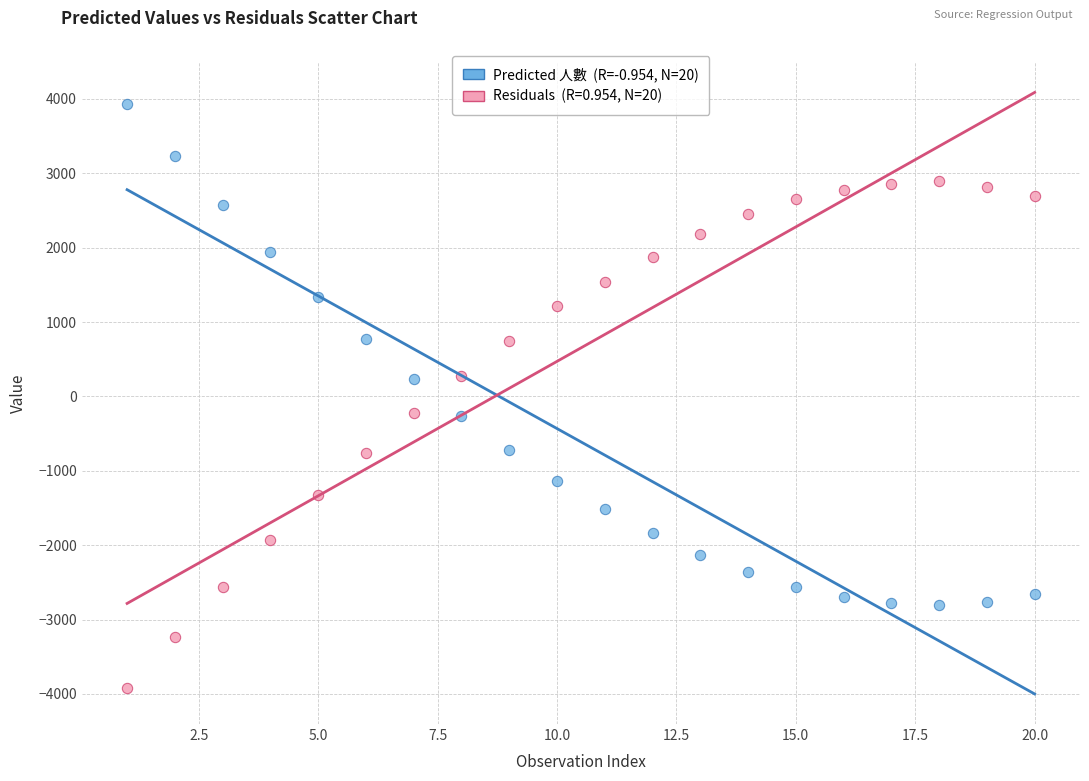

Across all data points, what is the range of Y values (max minus min)?

7852.8